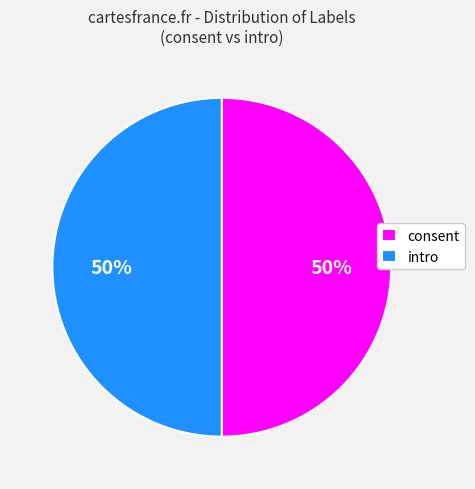

Combined, do consent and intro account for over 50%?

Yes